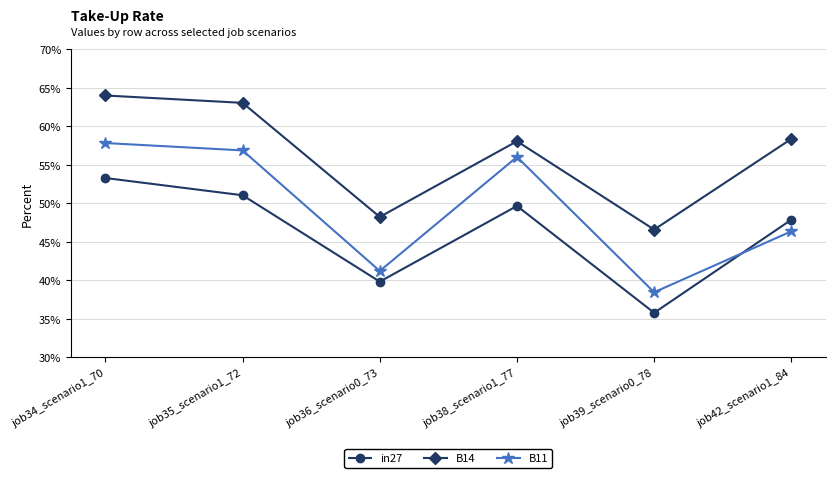

At which category does B11 reach its first local peak?

job38_scenario1_77